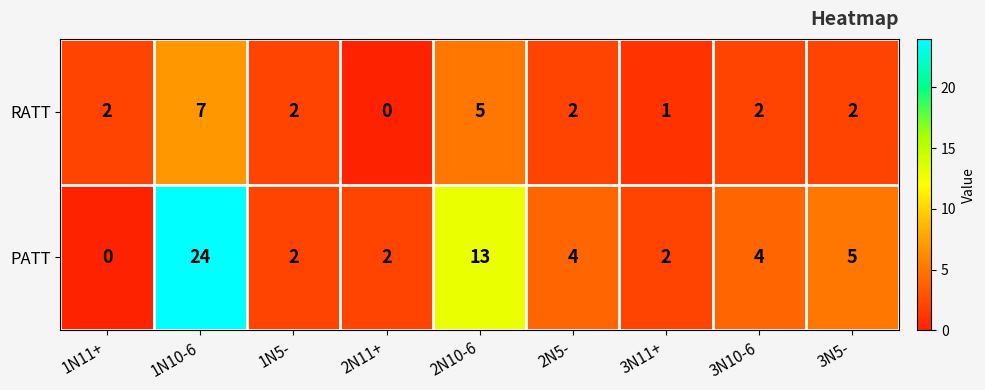

How many RATT values are between 2 and 3?

5